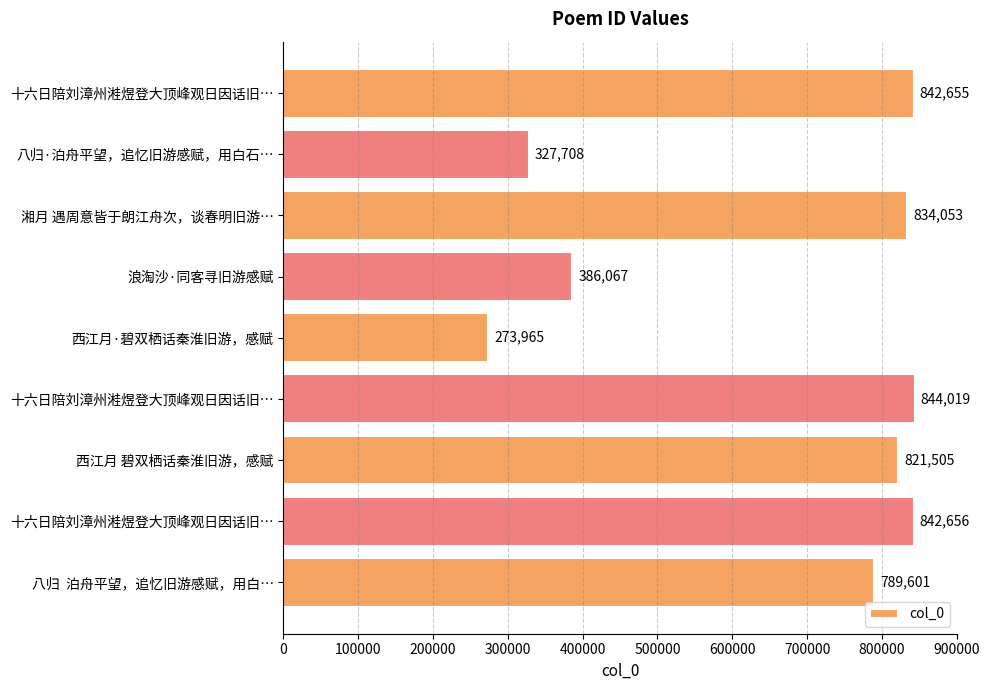

What is the difference between the maximum and minimum values?

570054